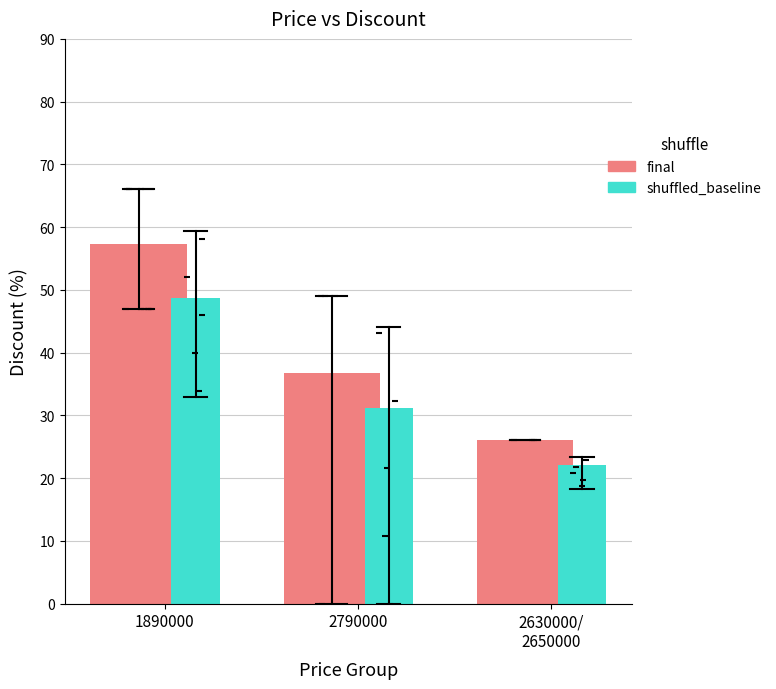

Which series has the largest total across all categories?

mean_discount